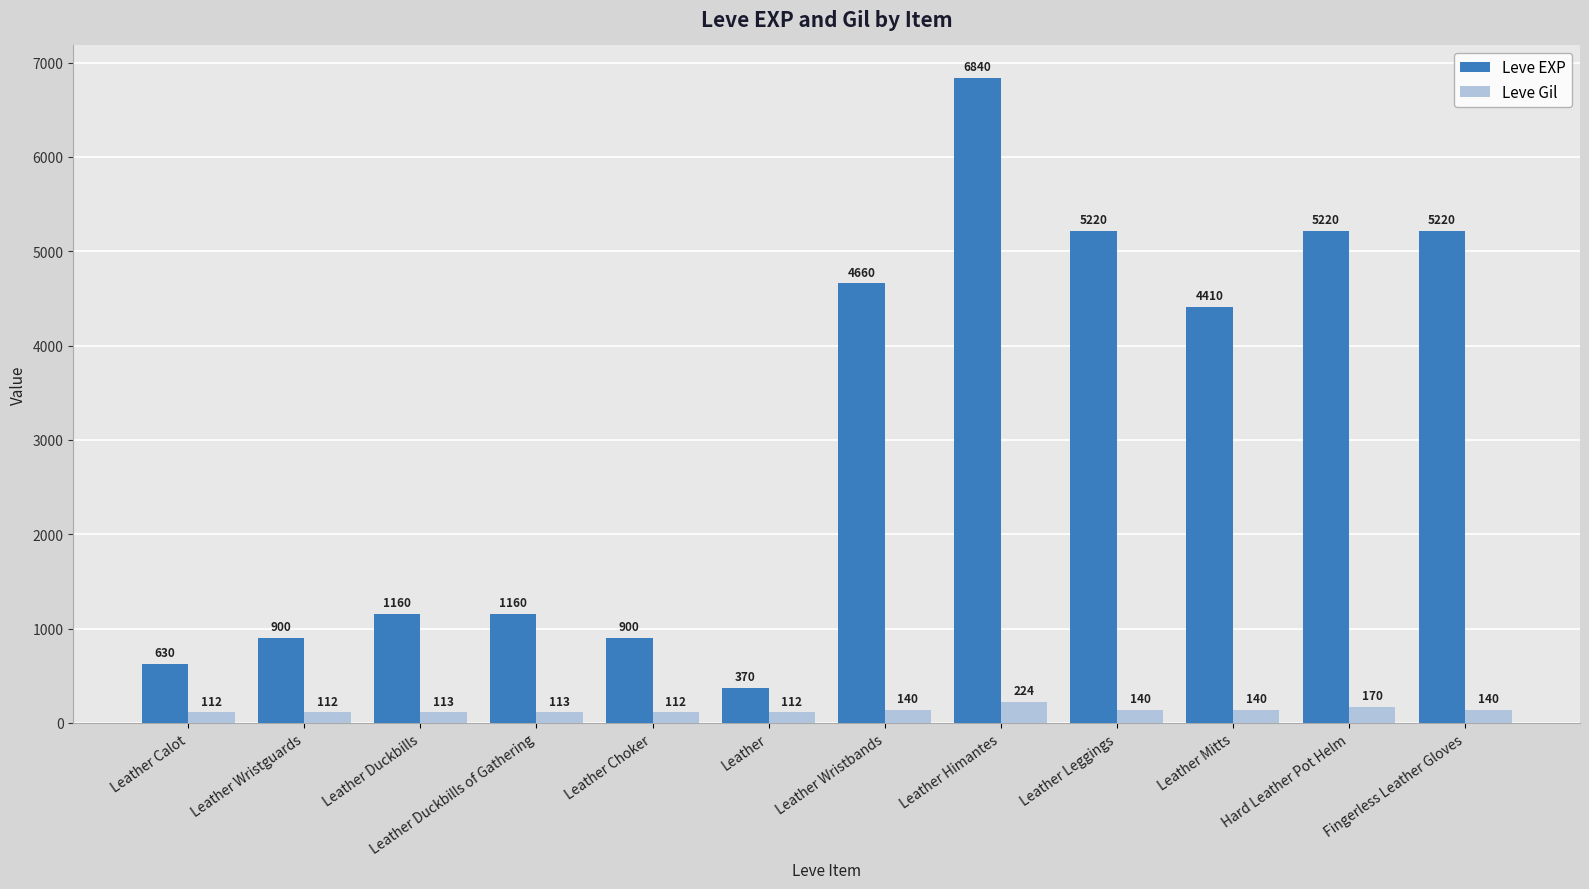

What is the approximate value of Leve Gil at Hard Leather Pot Helm, to the nearest 50?

150